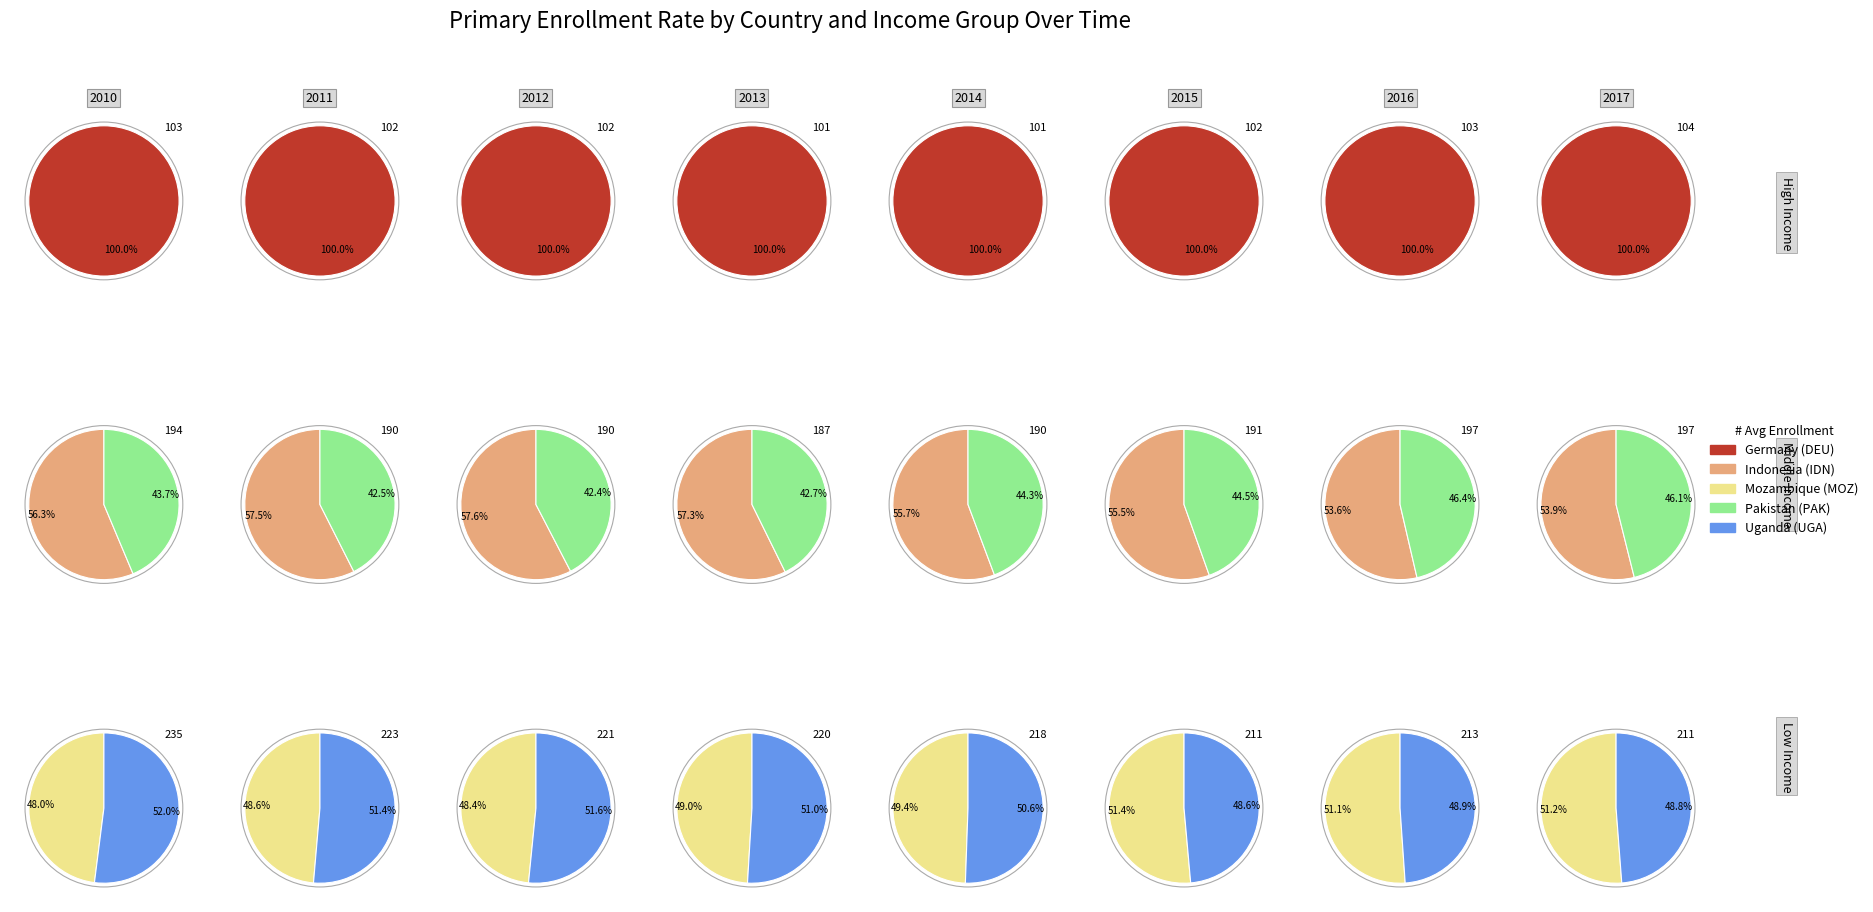

Which series has the largest range (max minus min)?

UGA